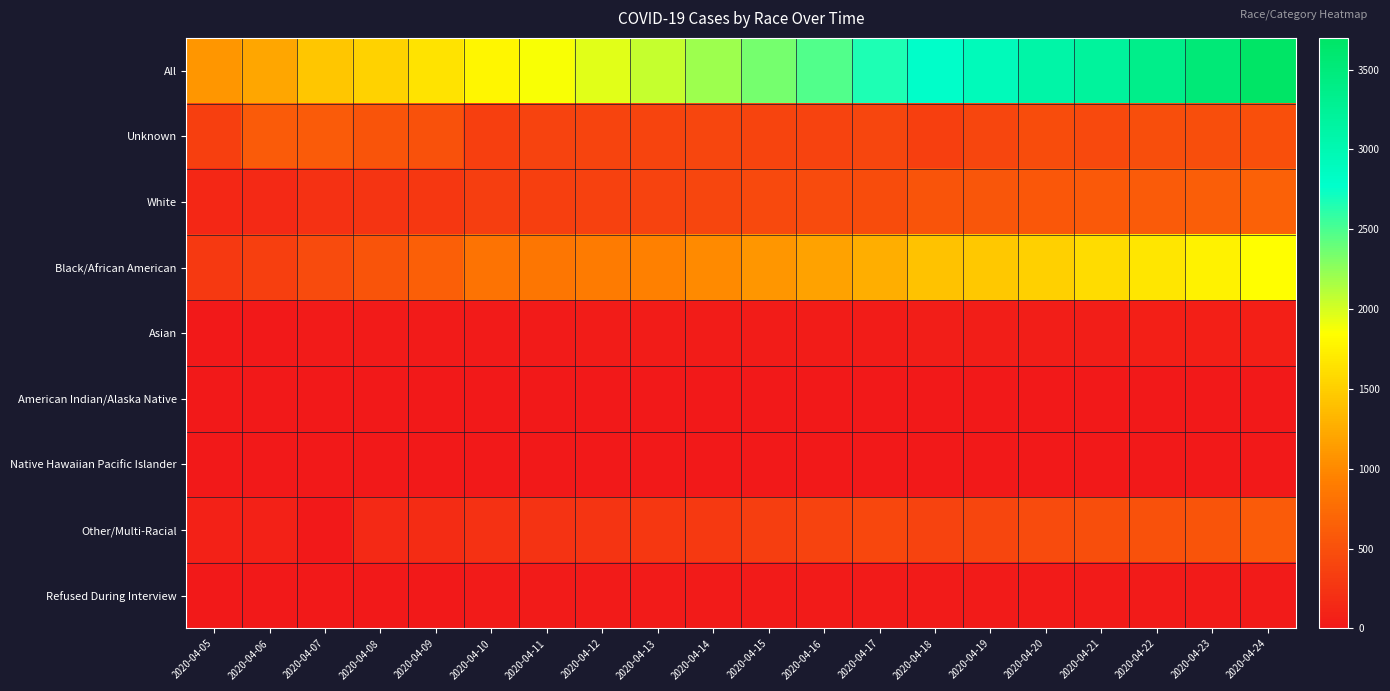

How many data points does each series have?

20